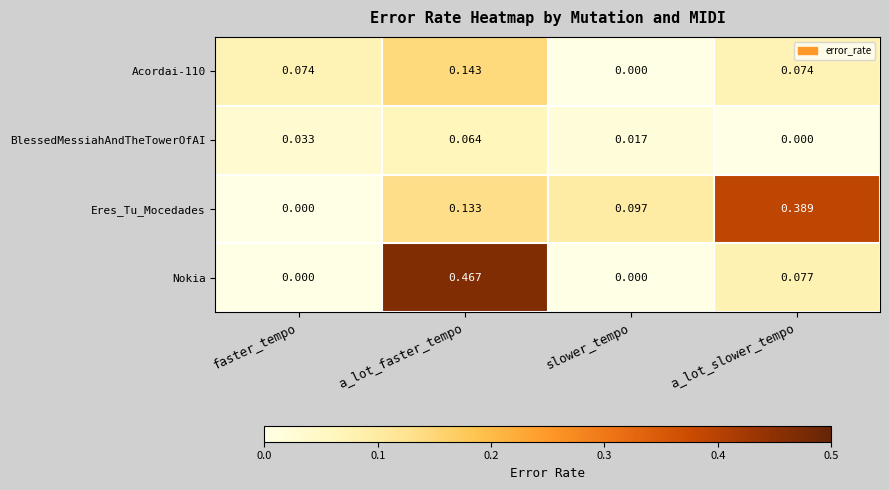

How many series are shown in this chart?

4